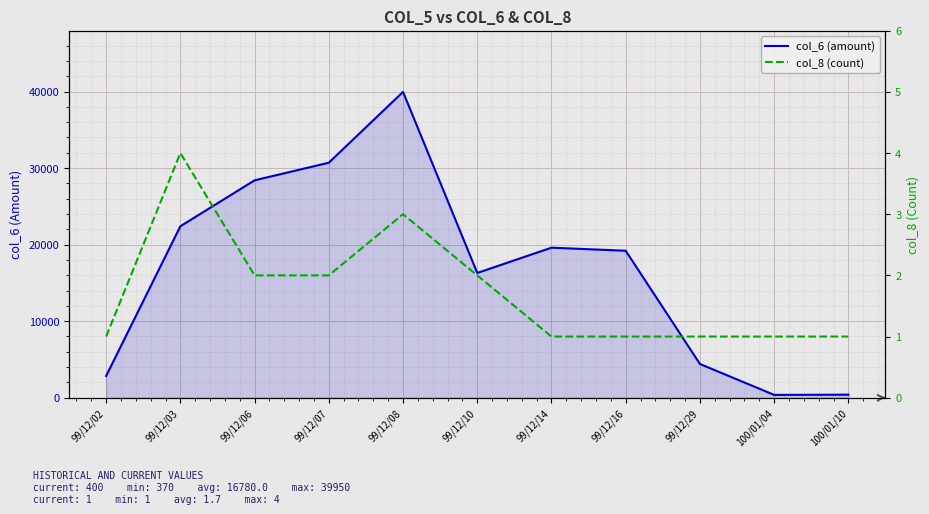

Is the value of col_8 (count) at 100/01/10 greater than the value of col_6 (amount) at 99/12/06?

No